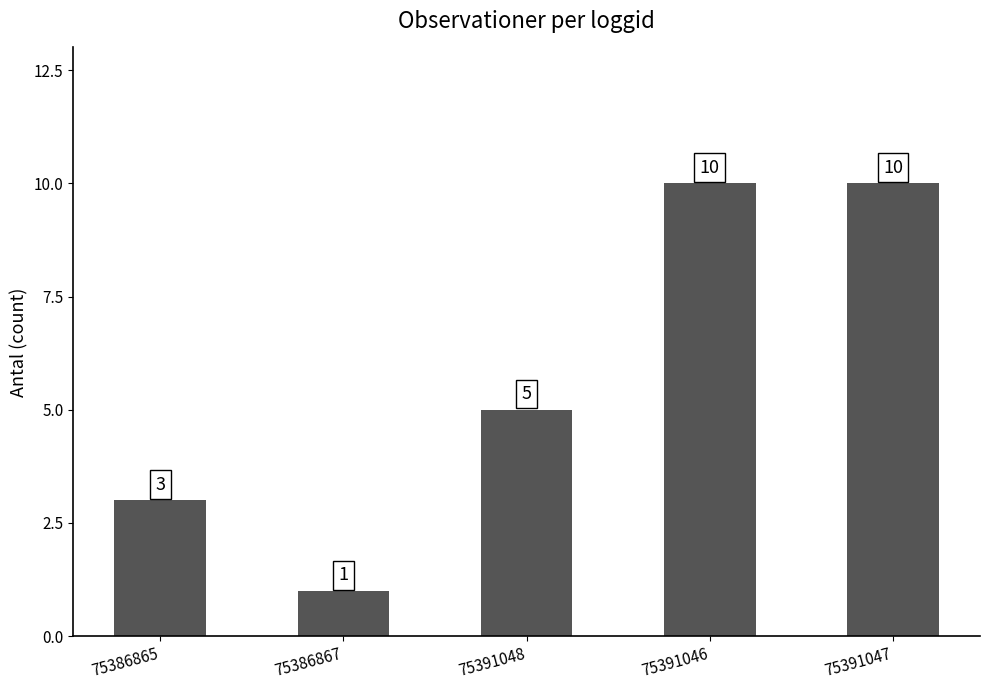

How many bars are there in total?

5